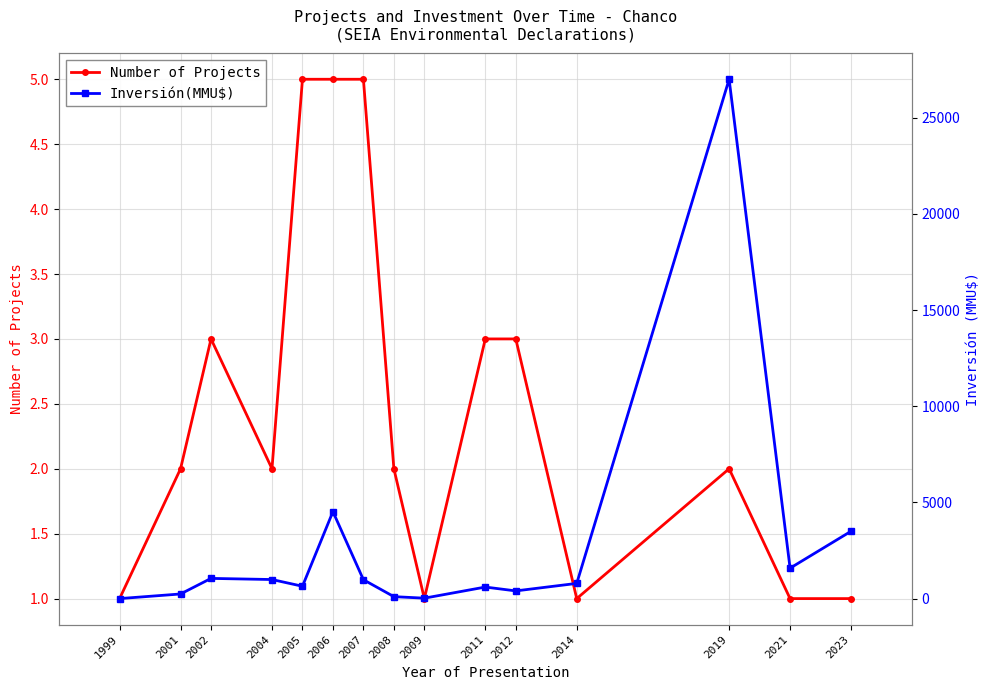

Which series changed the most between 1999 and 2007?

Inversión(MMU$)